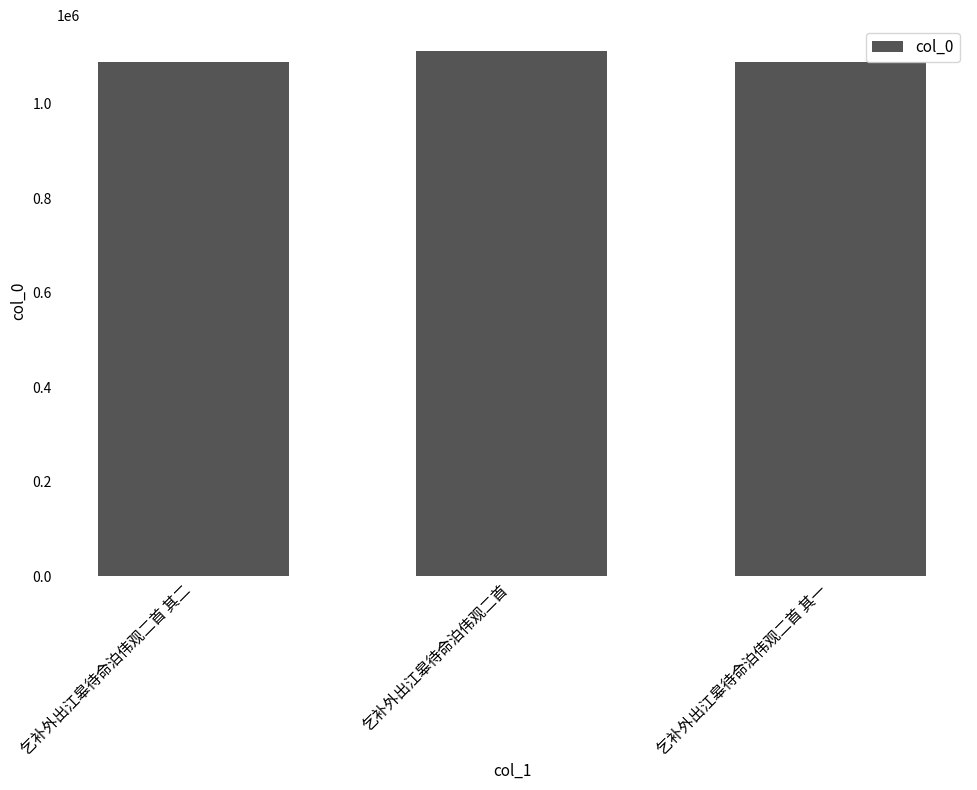

What is the sum of all values?

3289909